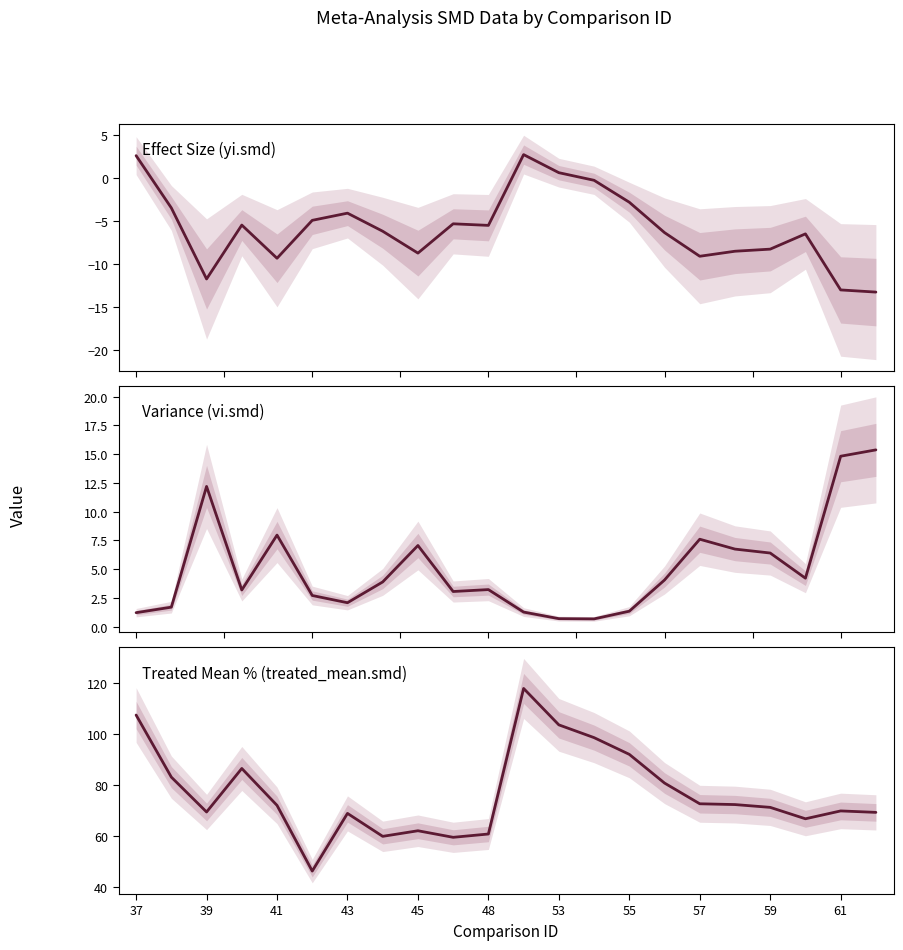

What is the difference between the maximum and minimum values in the vi.smd series?

14.7